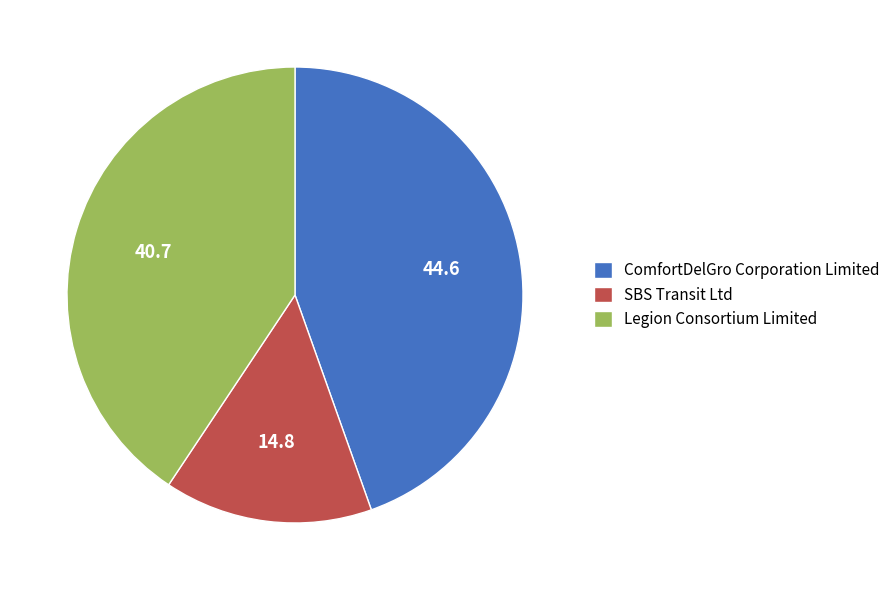

Combined, do ComfortDelGro Corporation Limited and SBS Transit Ltd account for over 50%?

Yes